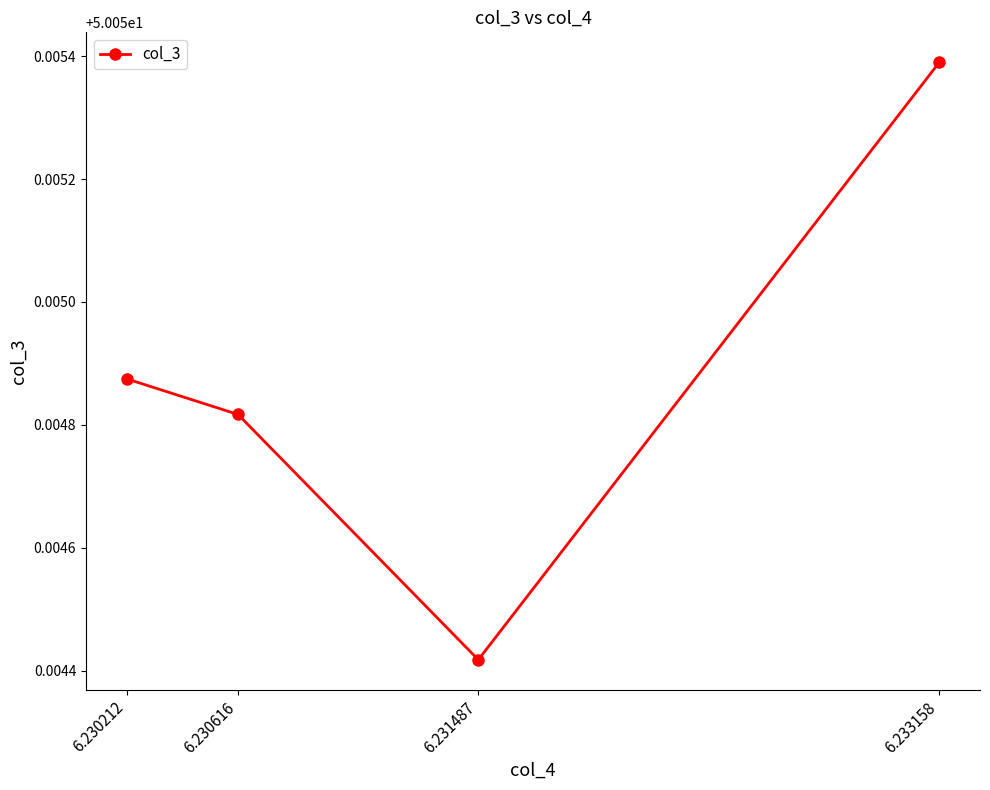

What is the sum of the values at 6.233158 and 6.231487?

100.1